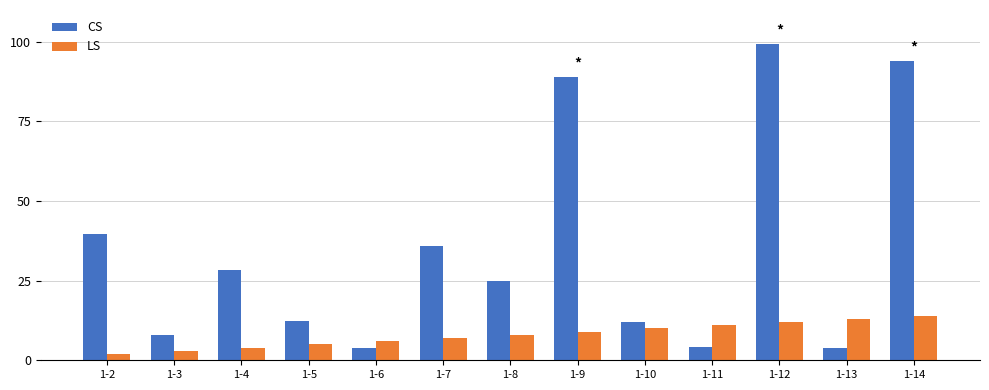

List the series in order of their overall mean, lowest first.

LS, CS